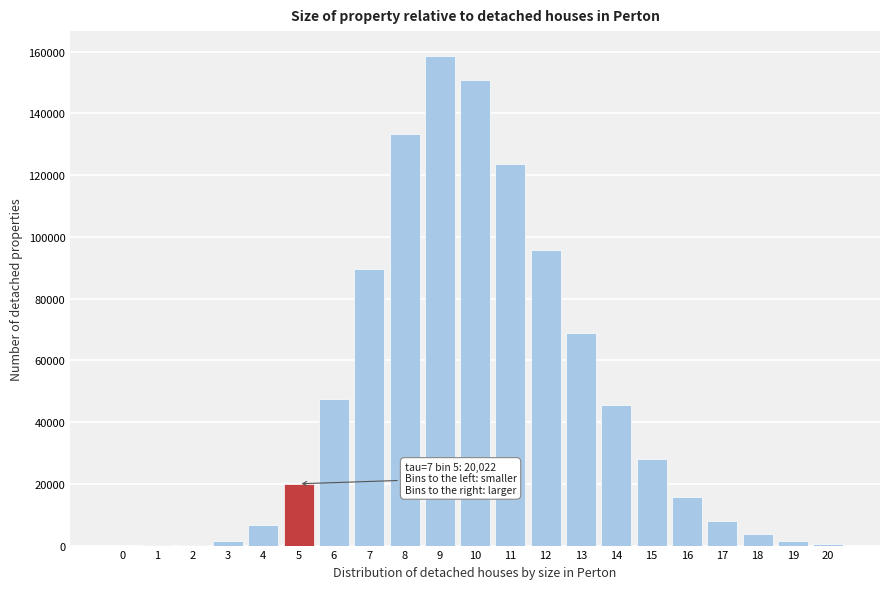

What is the sum of all values?

999992